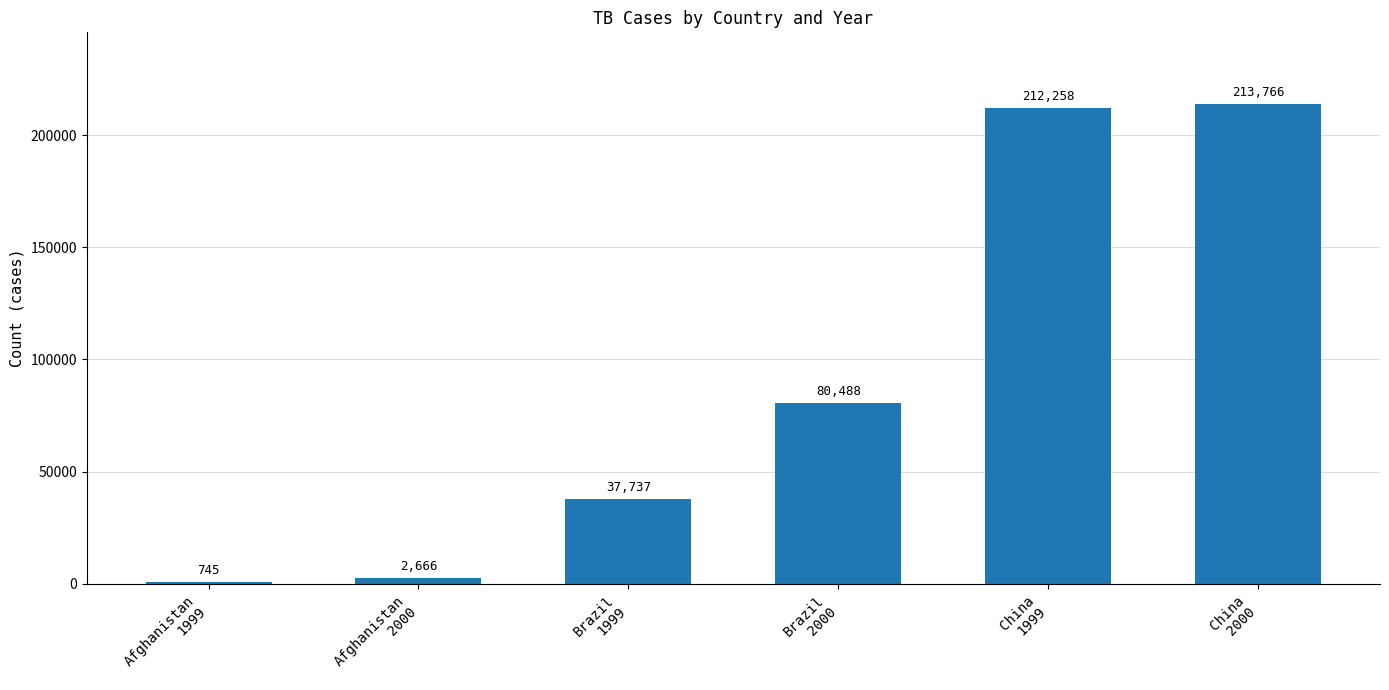

Rank the categories by value from highest to lowest.

China
2000, China
1999, Brazil
2000, Brazil
1999, Afghanistan
2000, Afghanistan
1999